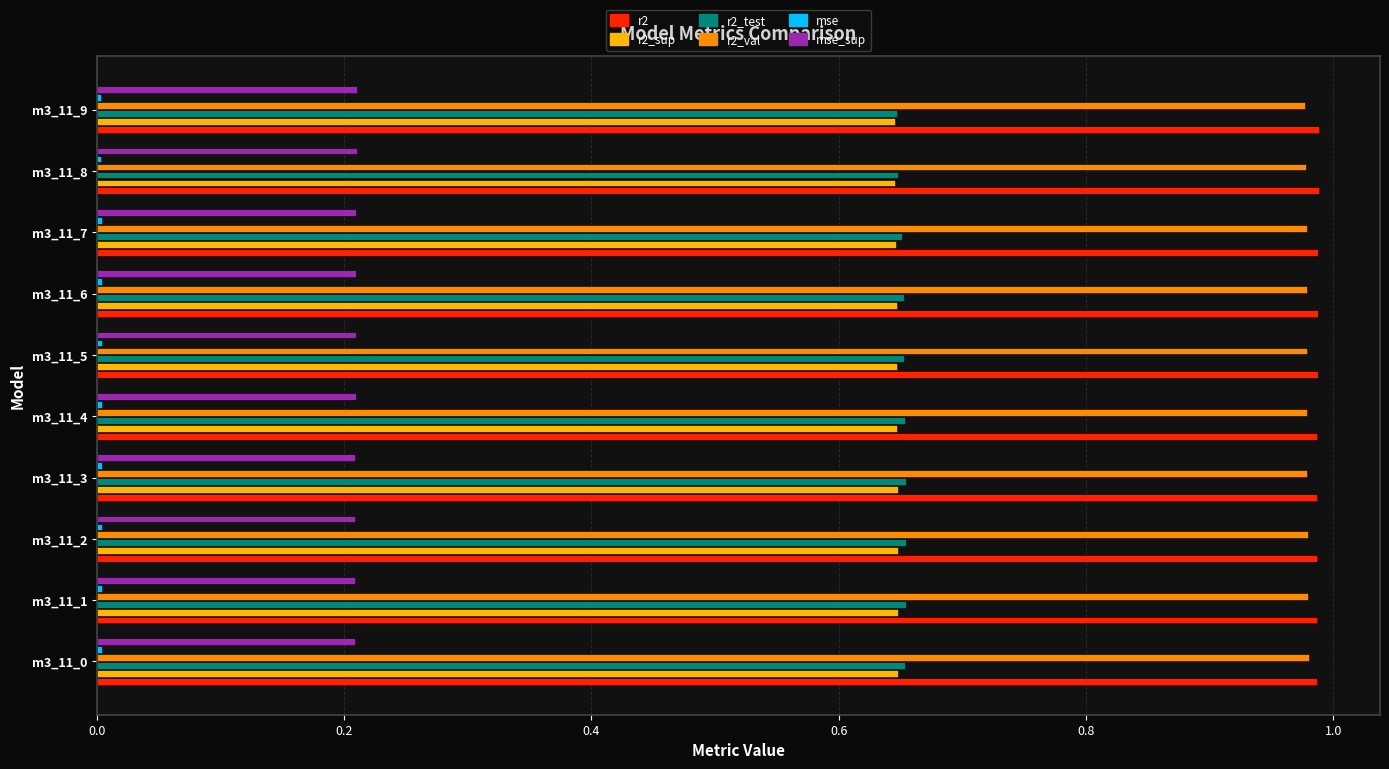

The r2_sup series shows 0.2 at m3_11_0. True or false?

False